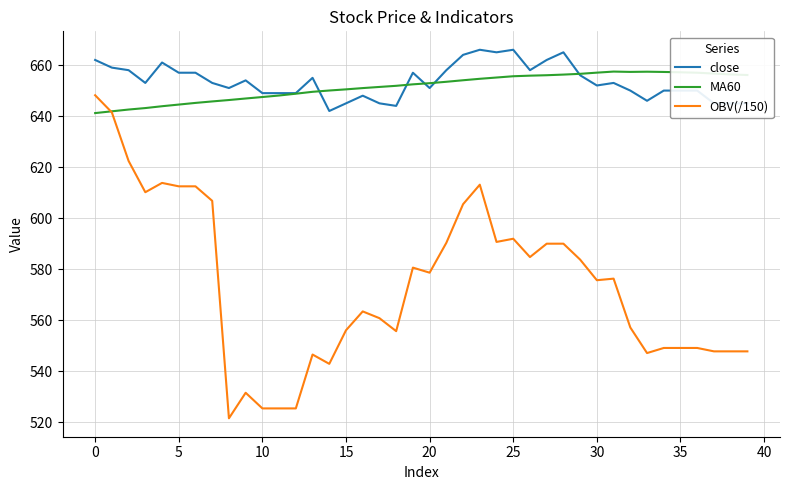

What is the lowest value of the OBV(/150) series?

521.6